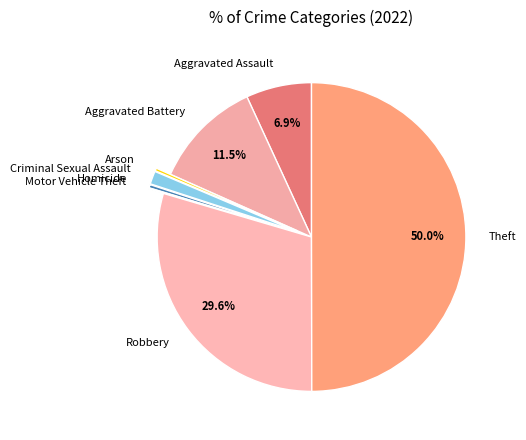

What is the ratio of the value at Robbery to the value at Aggravated Battery?

2.6